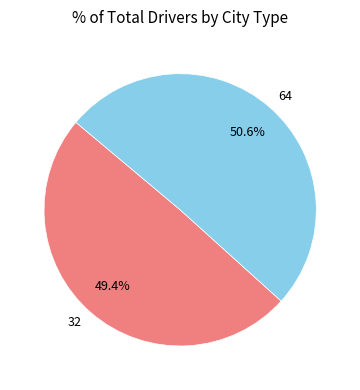

How many slices are in this pie chart?

2